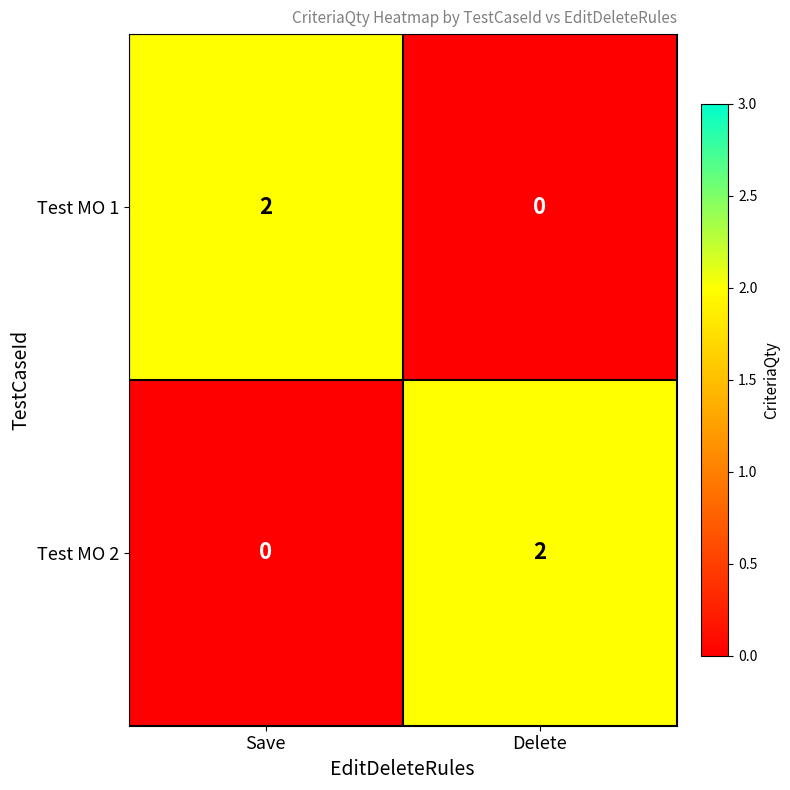

Is the value of Test MO 1 at Delete greater than the value of Test MO 2 at Delete?

No